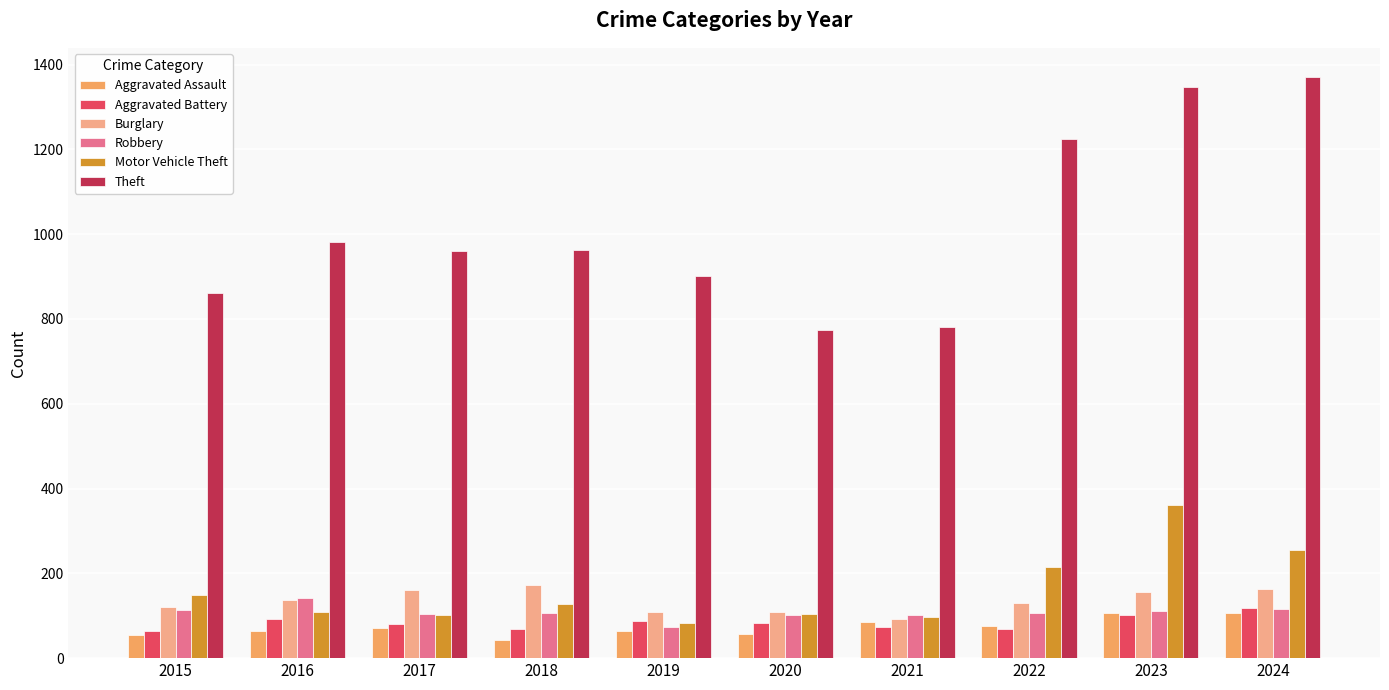

Is it true that Theft equals 570 at 2015?

False